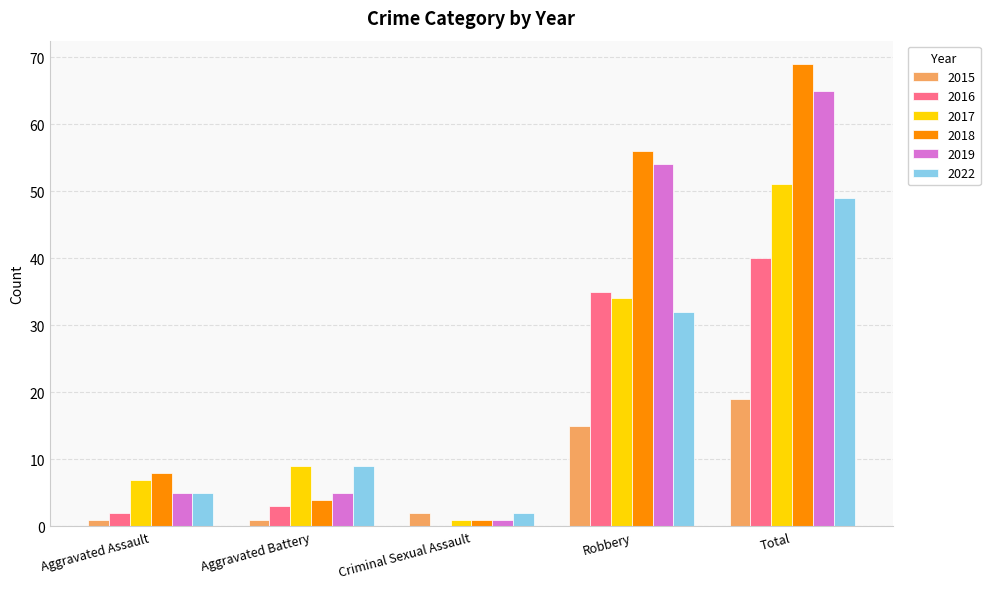

What is the total value across all series at Total?

293